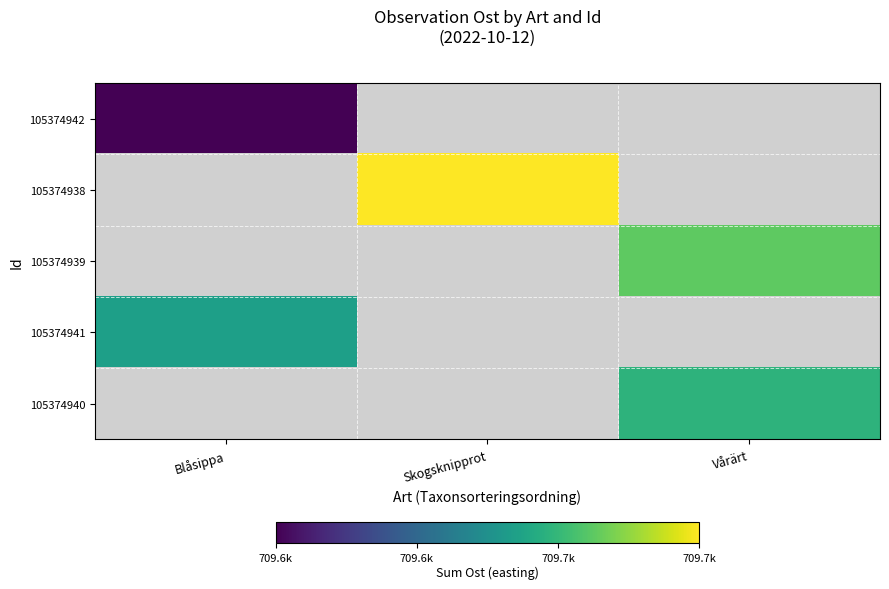

The value of 105374941 at Blåsippa is 1189326.5. True or false?

False